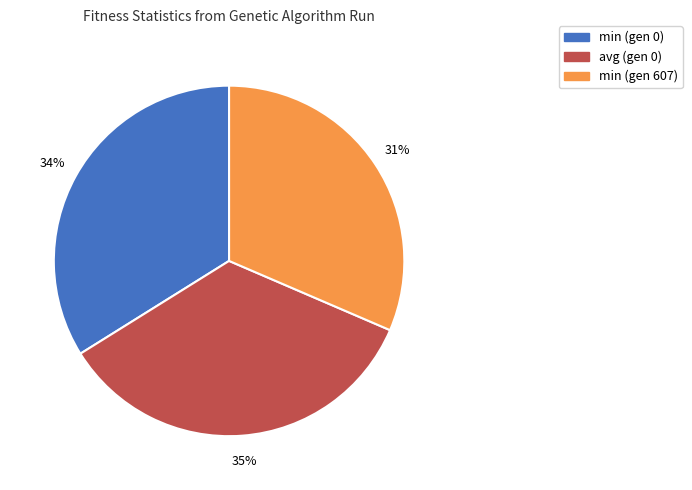

What is the largest slice in the pie chart?

avg (gen 0)